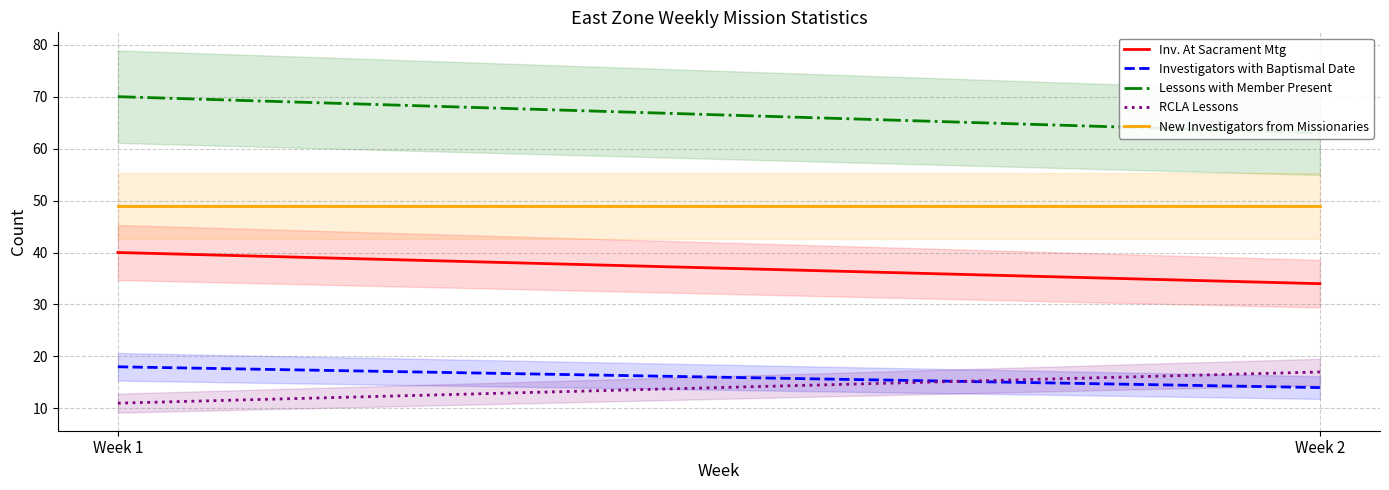

At how many categories does at least one series exceed 43?

2